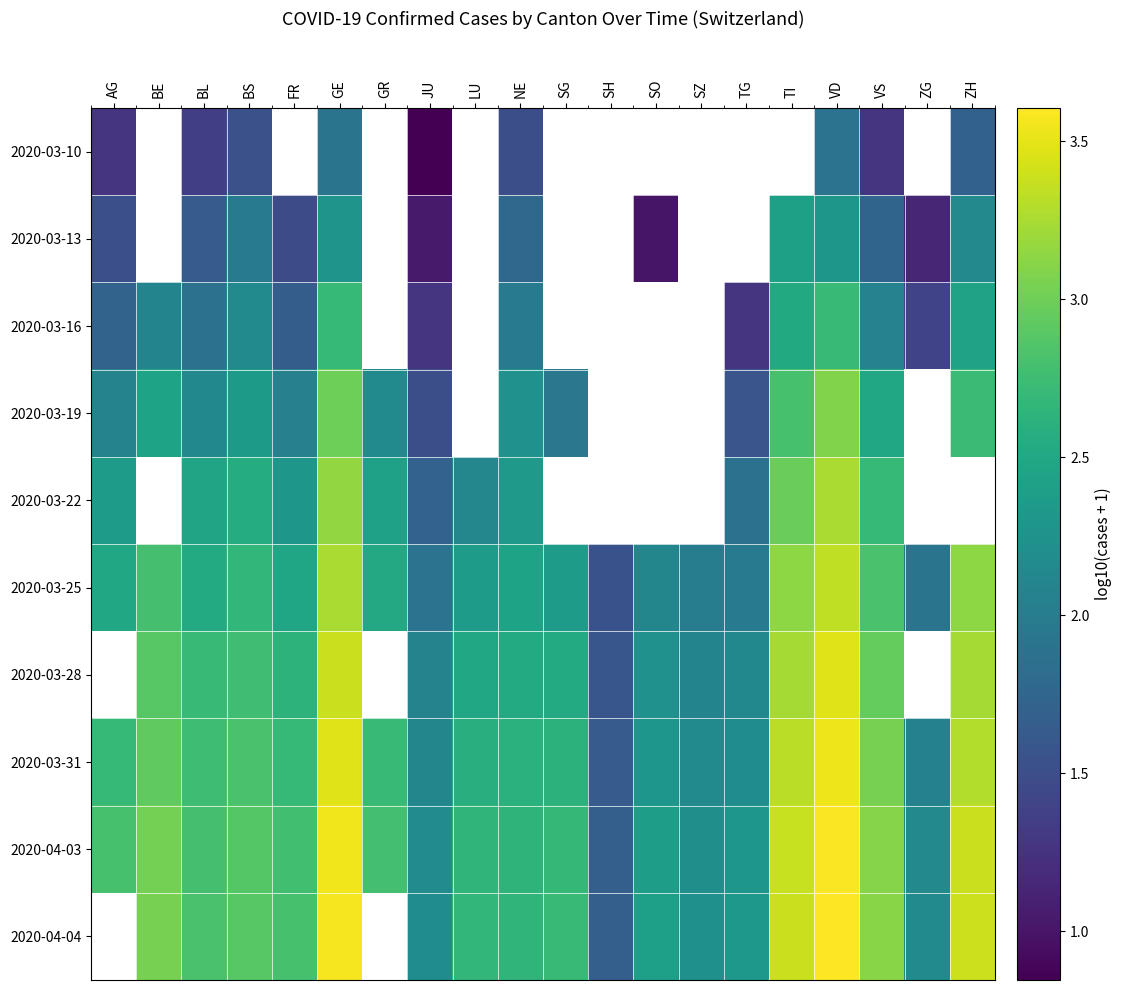

At which category is the sum across all series the highest?

VD